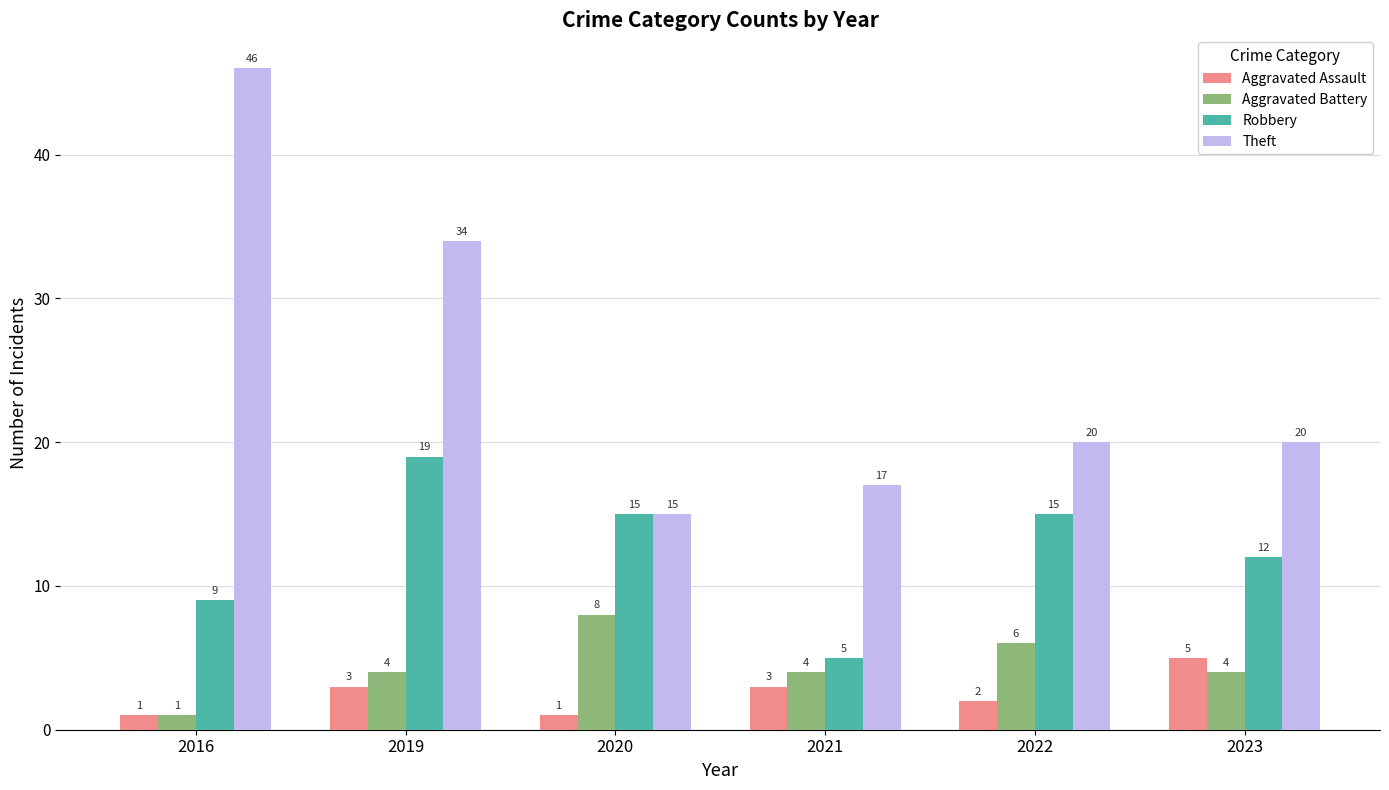

At how many categories does at least one series exceed 14?

6